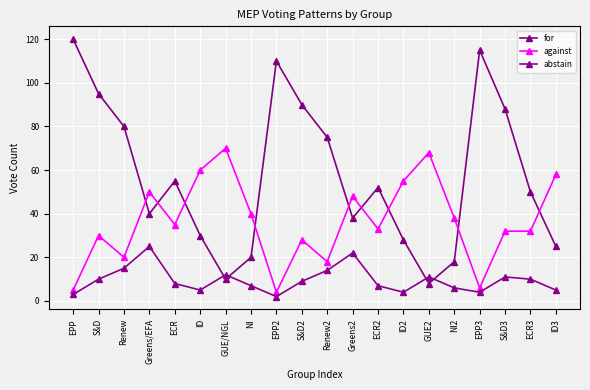

What is the sum of all against values?

730